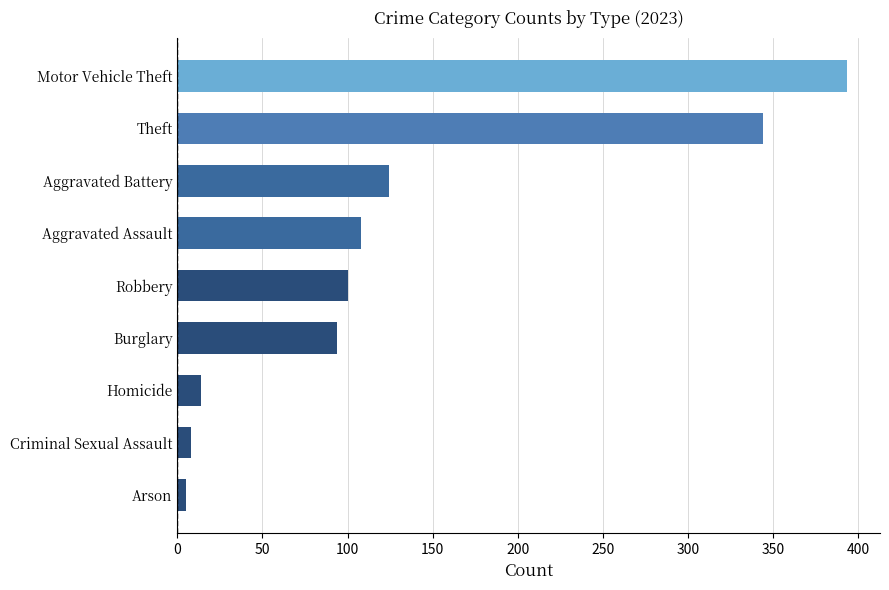

Approximately how many times larger is the value at Robbery compared to Aggravated Assault?

0.9